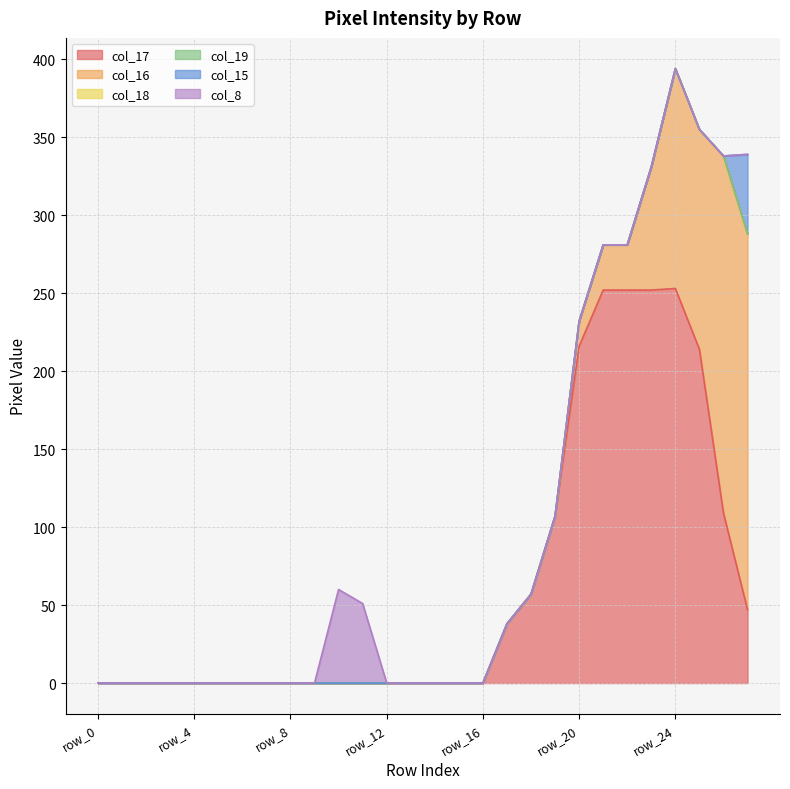

True or false: col_15 and col_19 intersect in this chart.

False